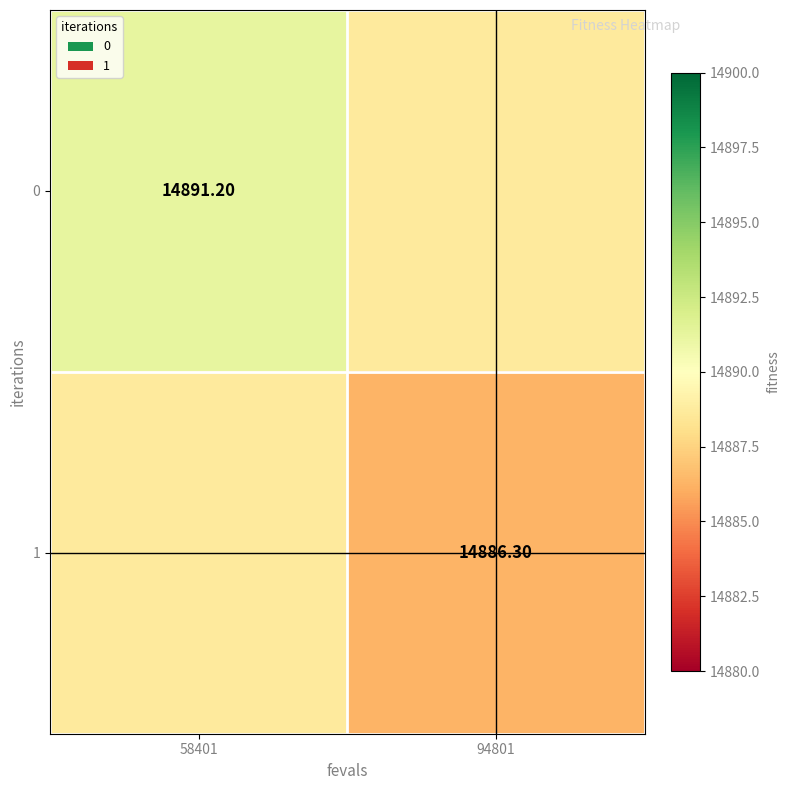

Is the value of 0 at 94801 greater than the value of 1 at 58401?

No